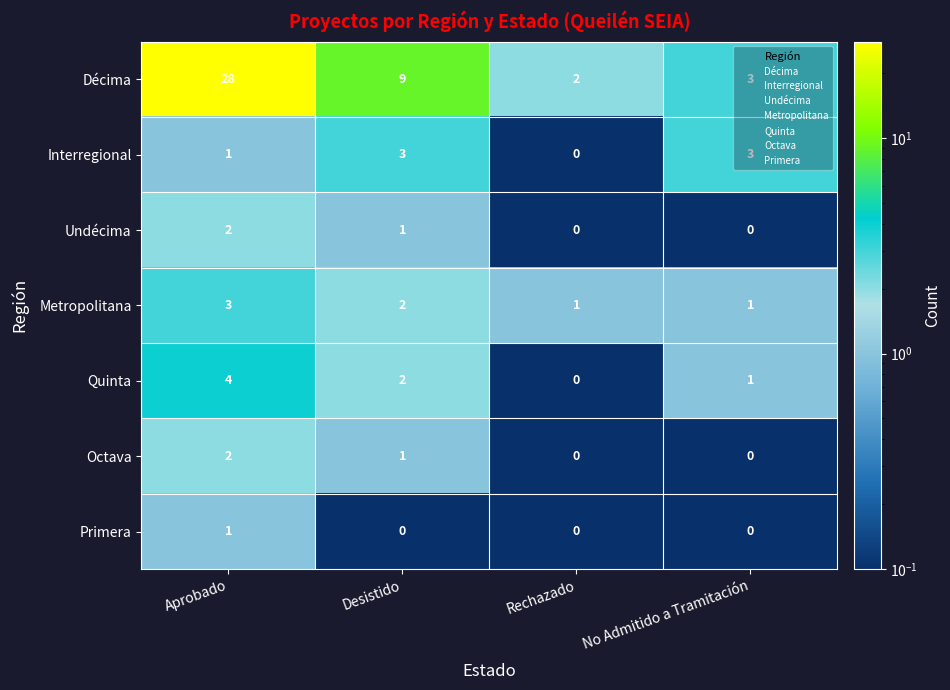

The Undécima series shows 0 at Rechazado. True or false?

True